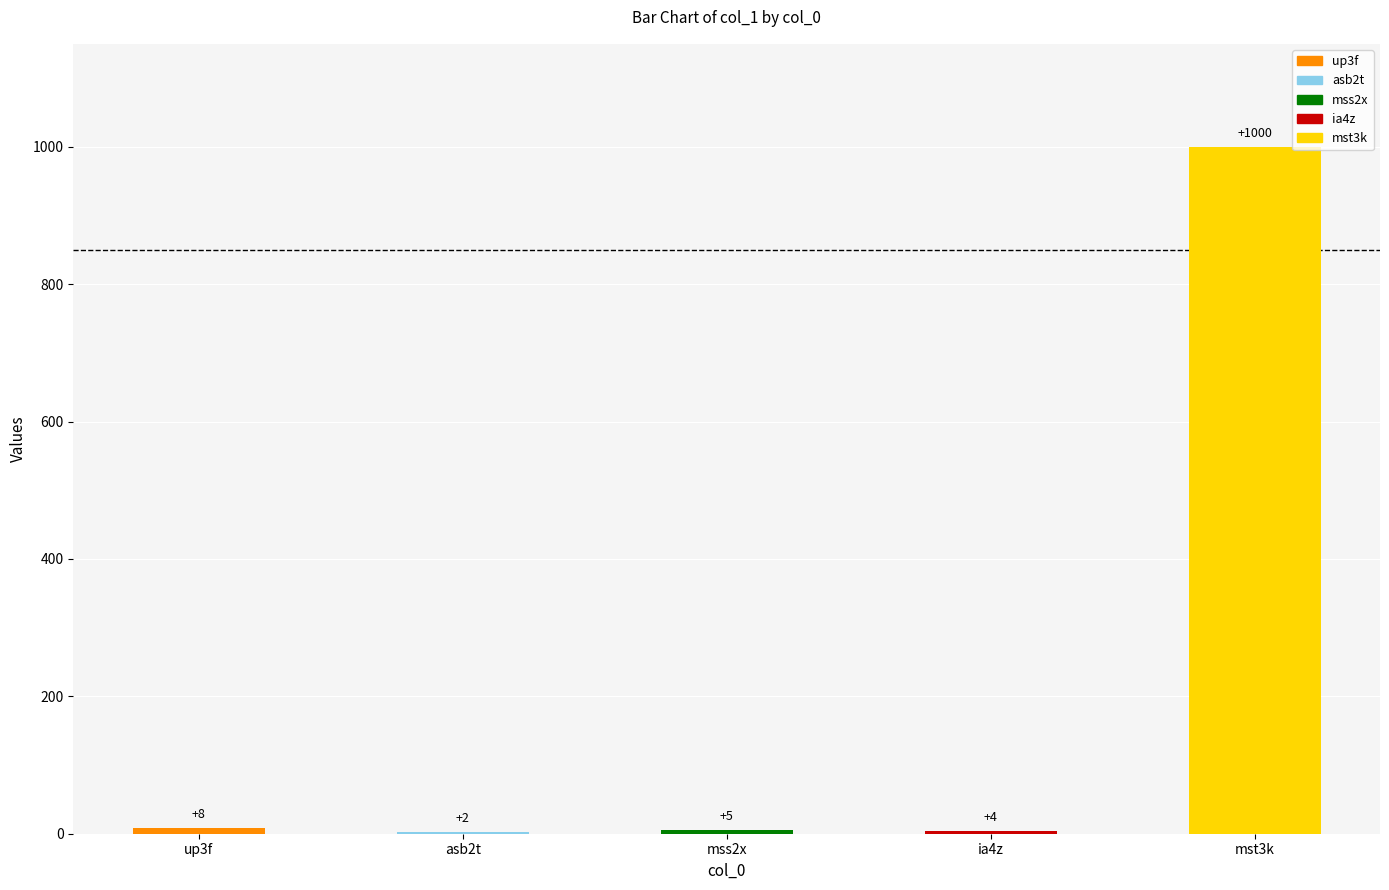

Is it true that the value at mst3k is 1000?

True